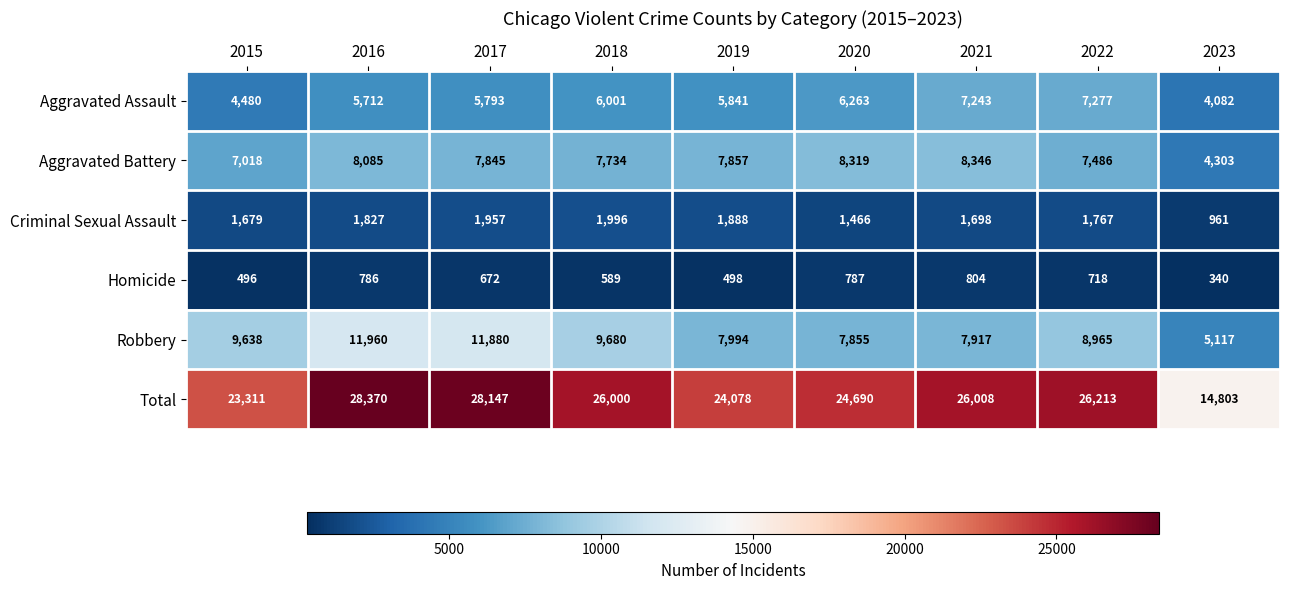

The value of Robbery at 2016 is 5127. True or false?

False